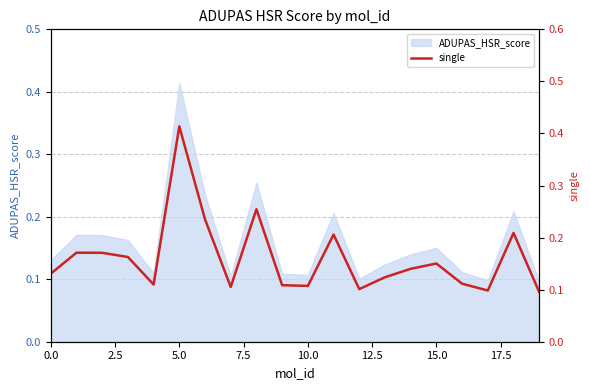

Where is the data nearest to the value 0?

19